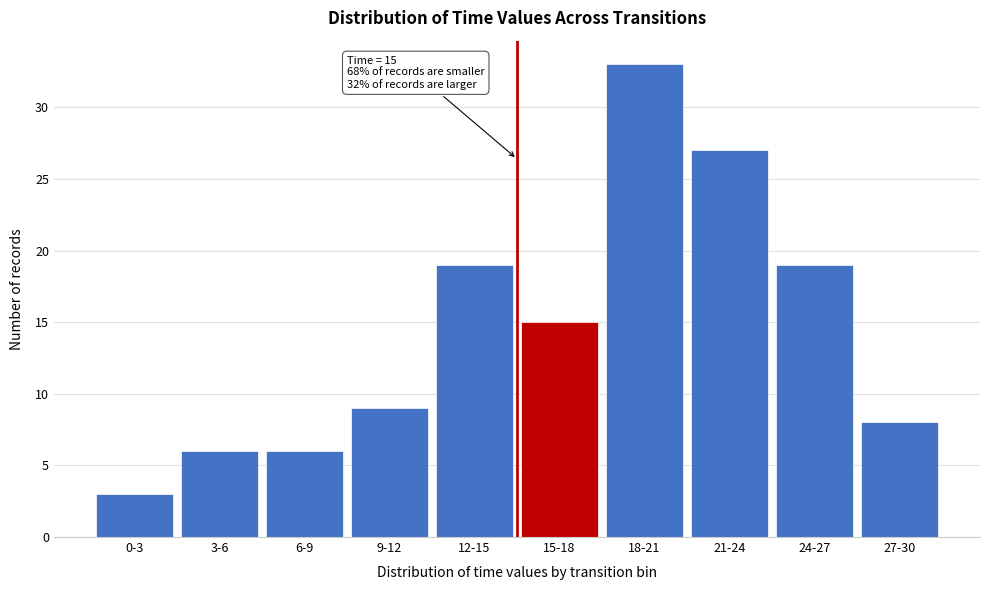

Reading right to left, transcribe all the data shown in this chart.

8	19	27	33	15	19	9	6	6	3